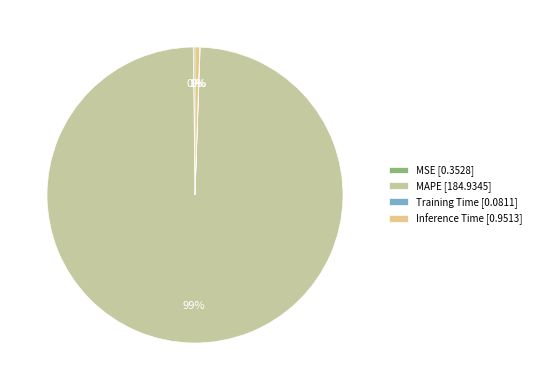

Is it true that MAPE is 84% of the pie?

False